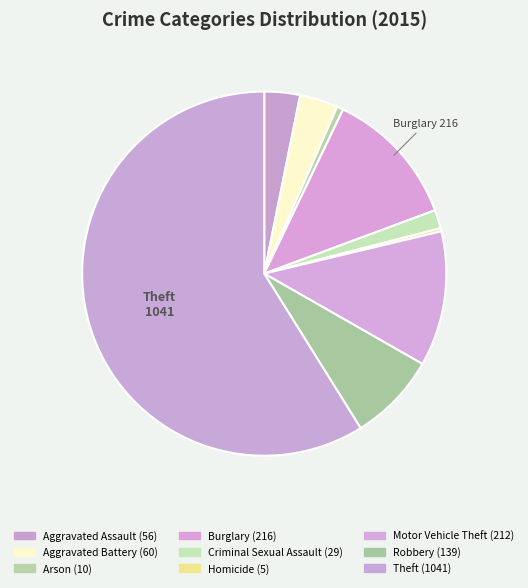

True or false: Theft accounts for 59% of the total.

True